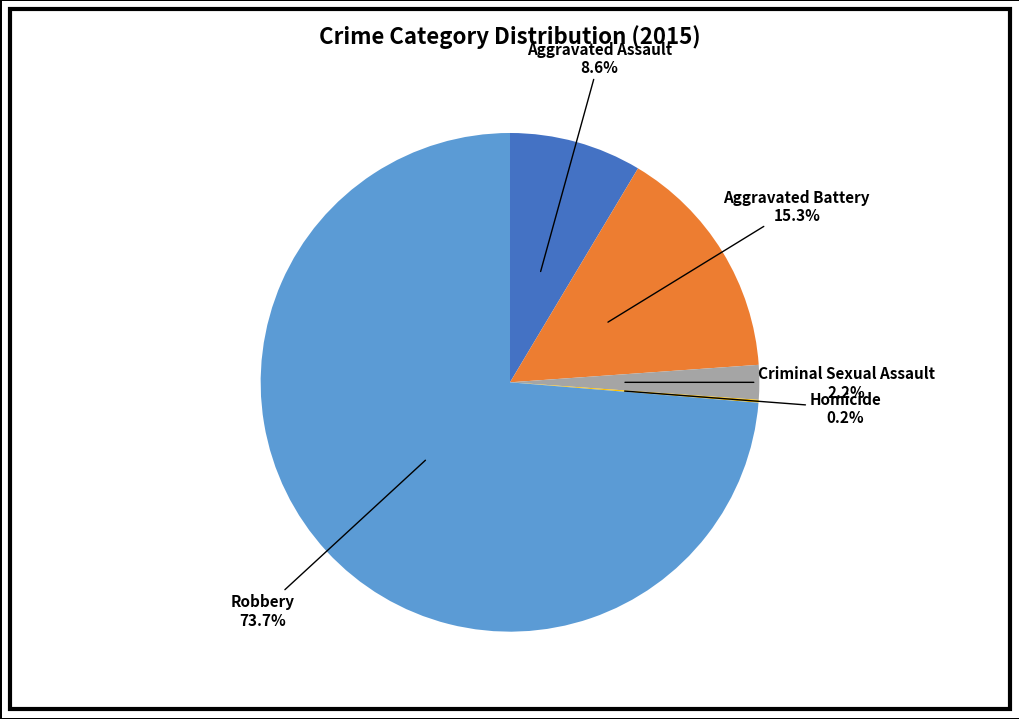

Which has a higher value, Criminal Sexual Assault or Aggravated Battery?

Aggravated Battery